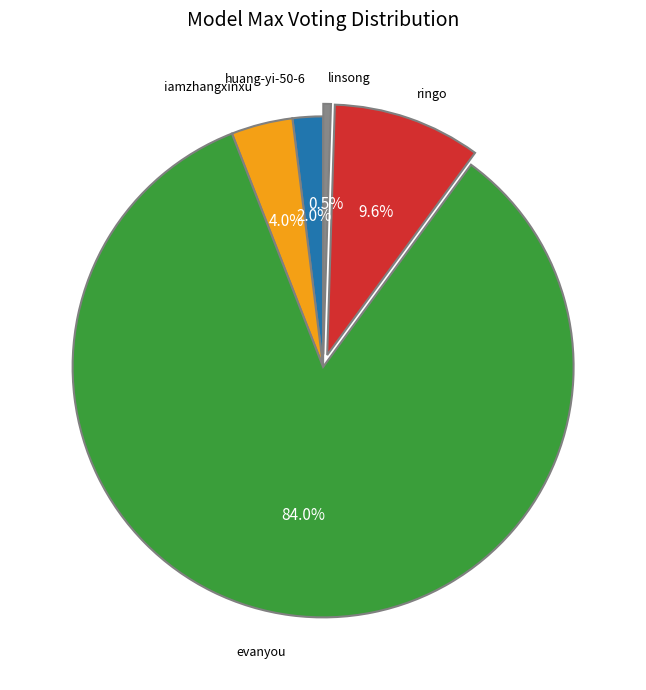

Is evanyou the majority of the pie?

Yes